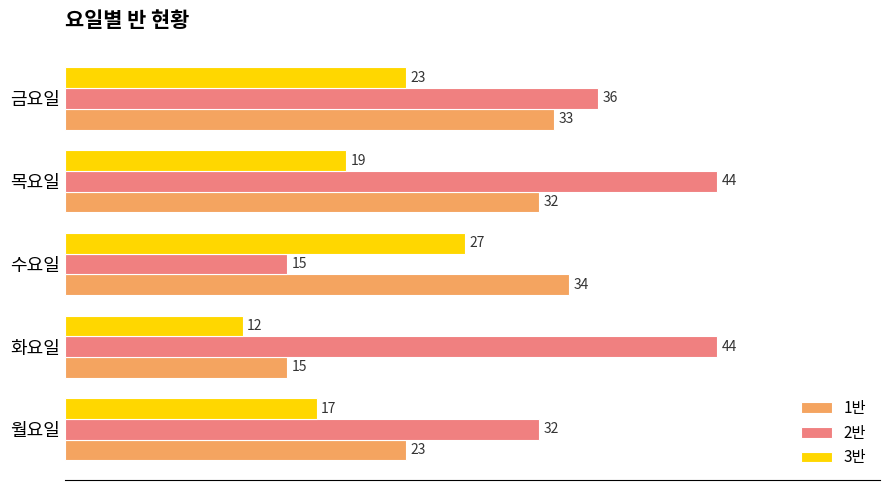

What is the sum of all 1반 values?

137